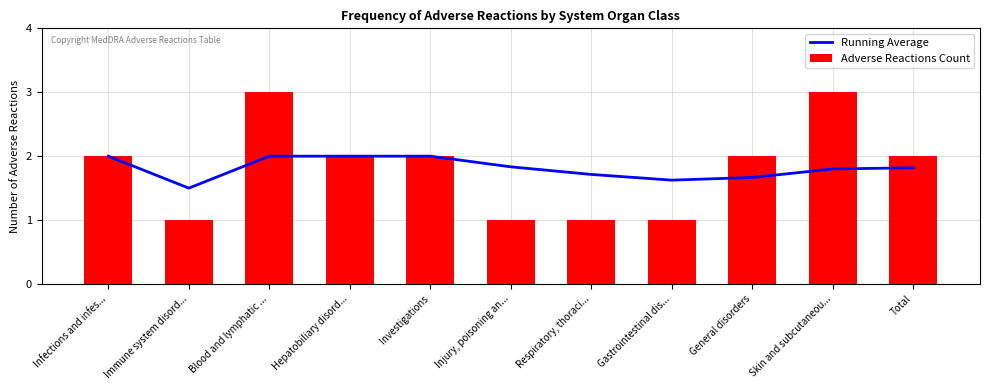

List the series in order of their peak value, highest first.

Adverse Reactions Count, Running Average